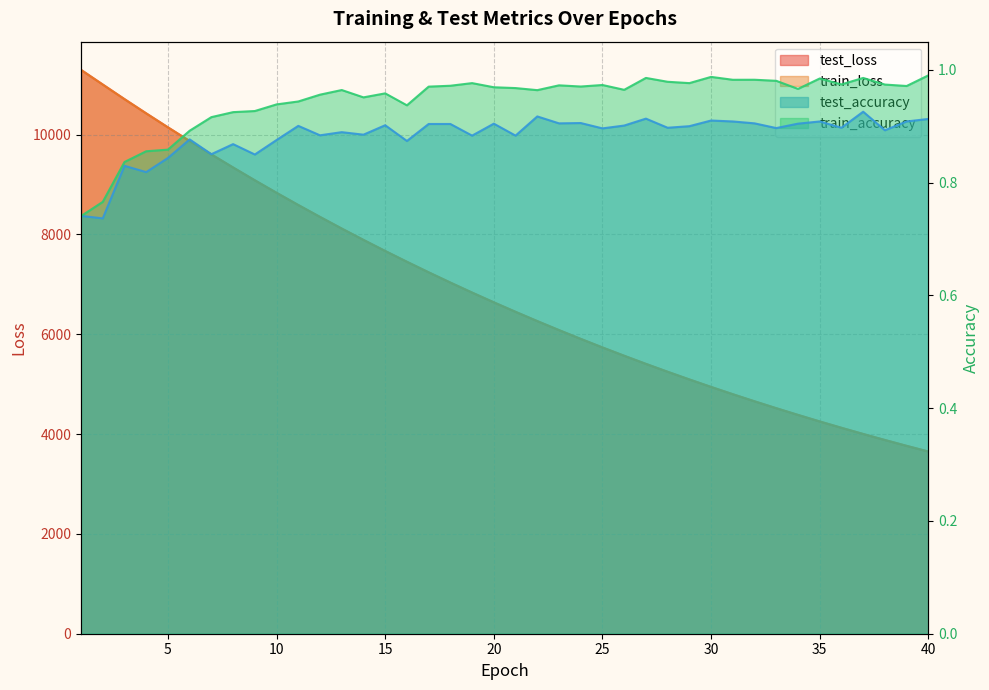

Where is the first local maximum for test_accuracy?

3